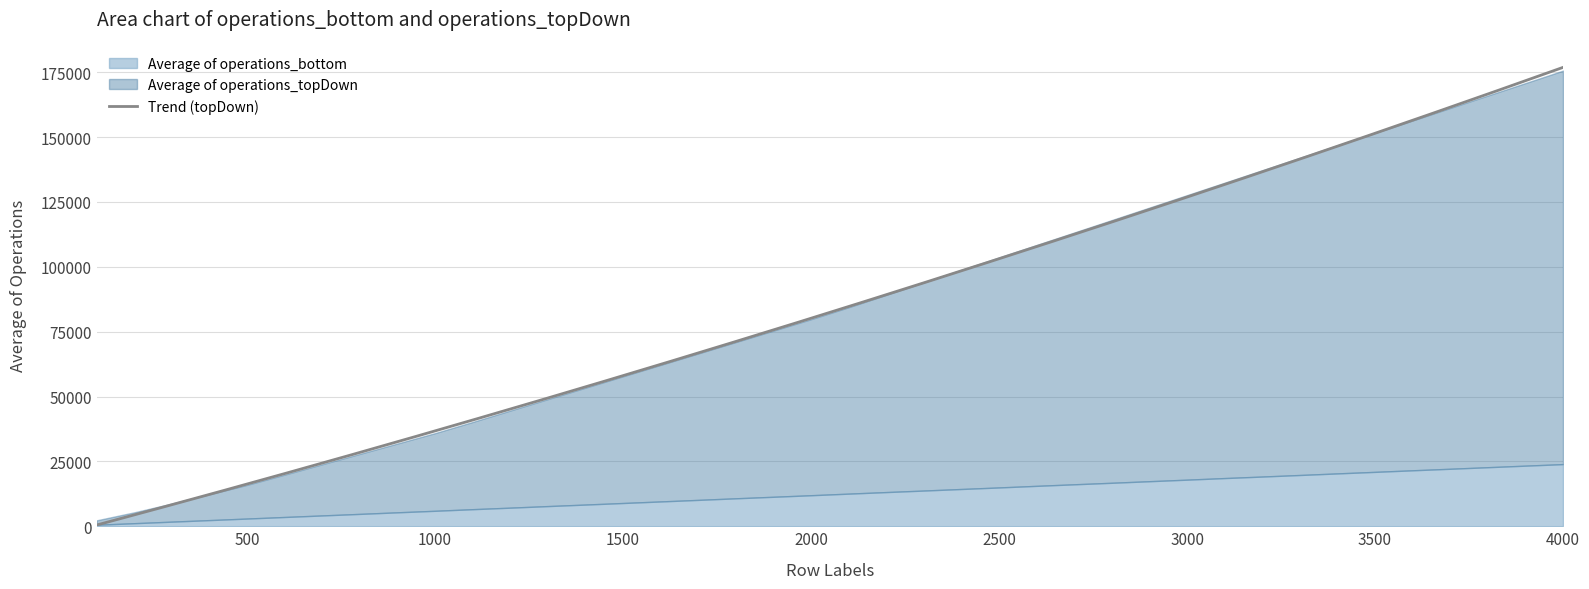

Does the chart have visible grid lines?

Yes